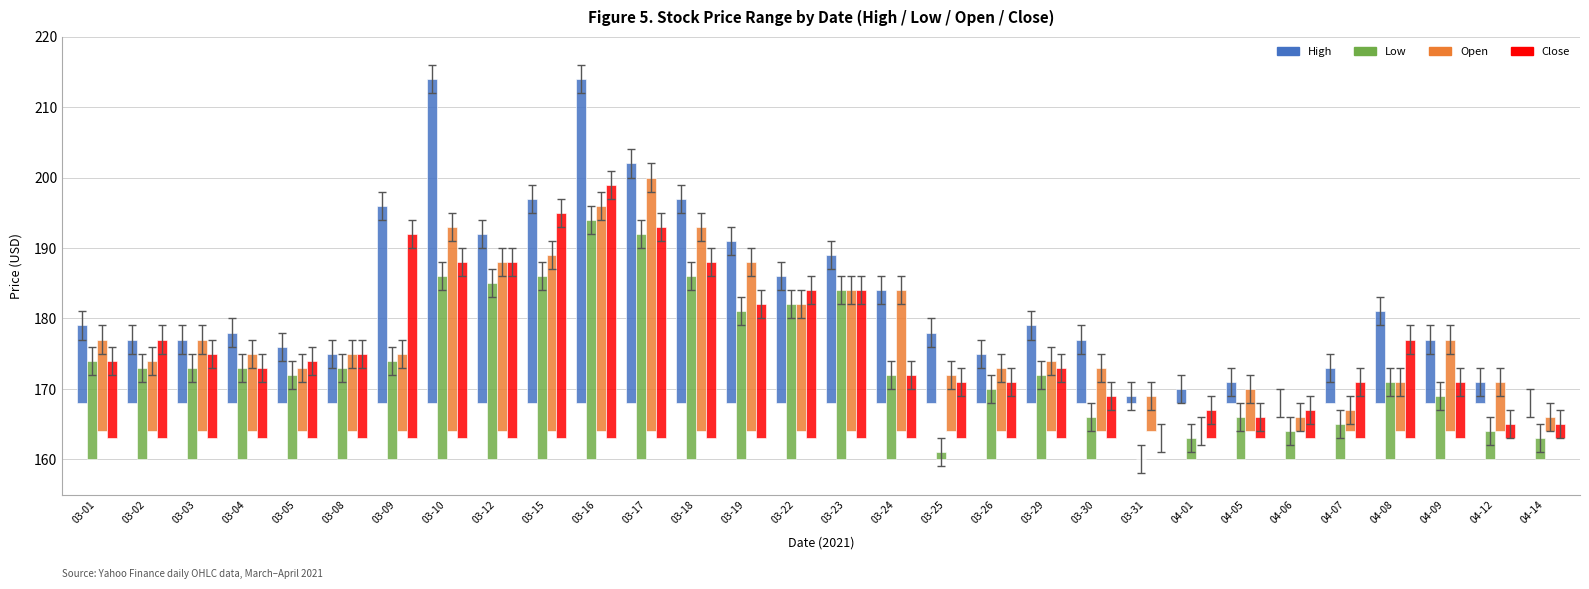

What is the difference between the High values at 04-14 and 03-04?

10